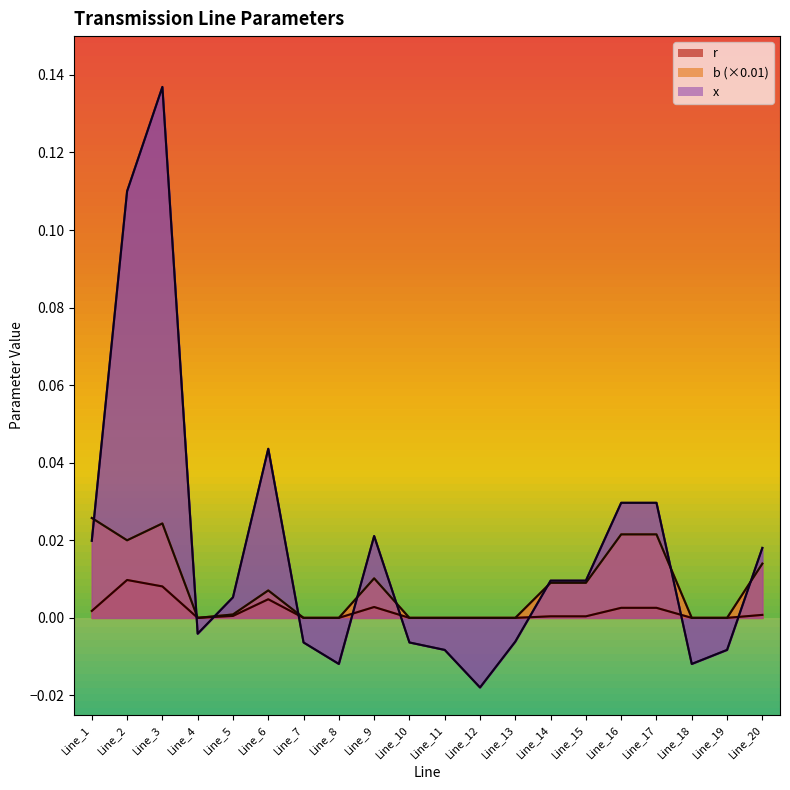

How many negative values does the x series have?

9